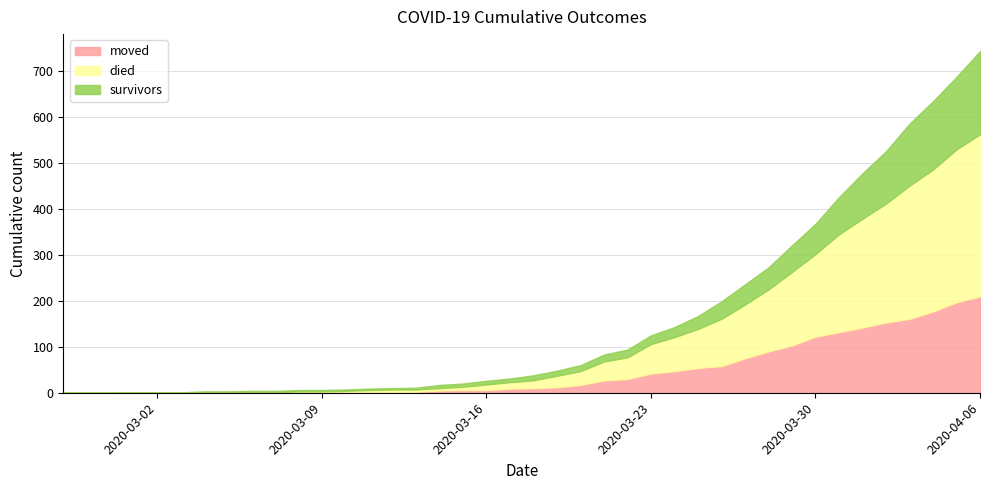

What is the label of the 16th point from the right?

2020-03-22